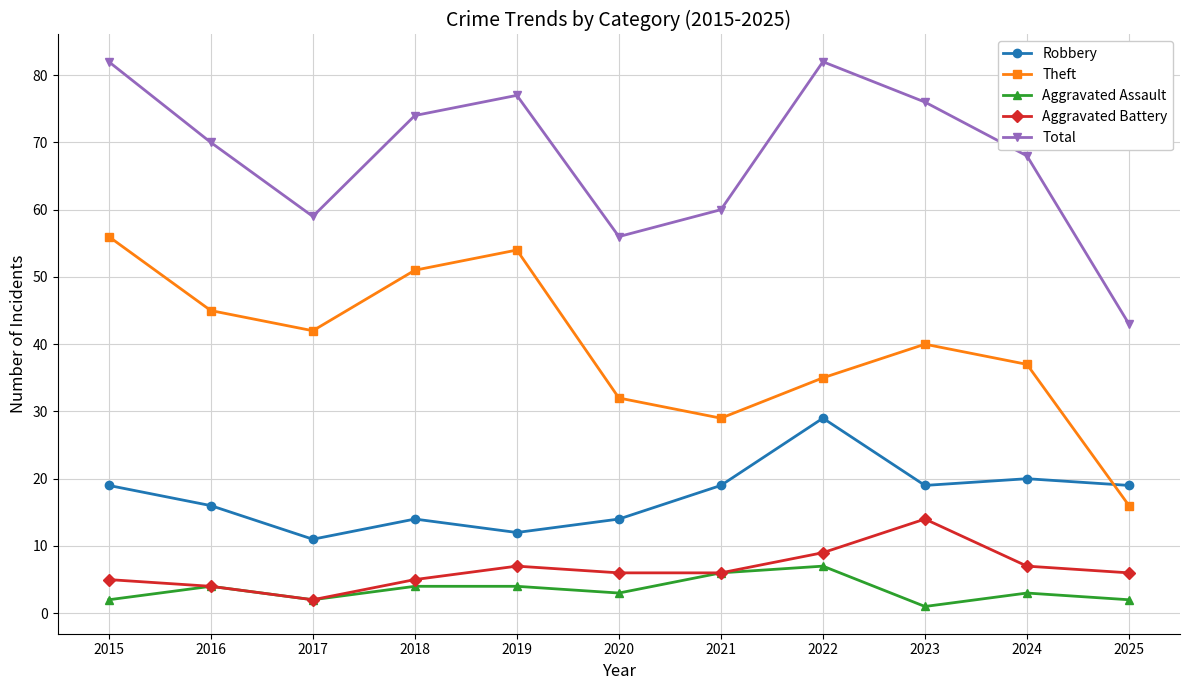

Which series changed the most between 2015 and 2025?

Theft